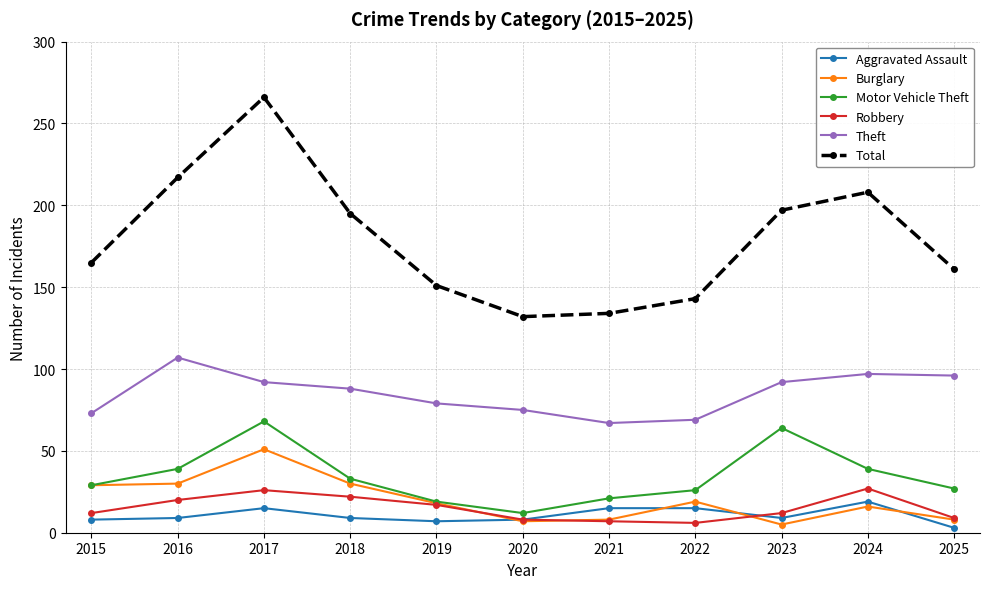

True or false: Burglary and Theft cross at least once.

False